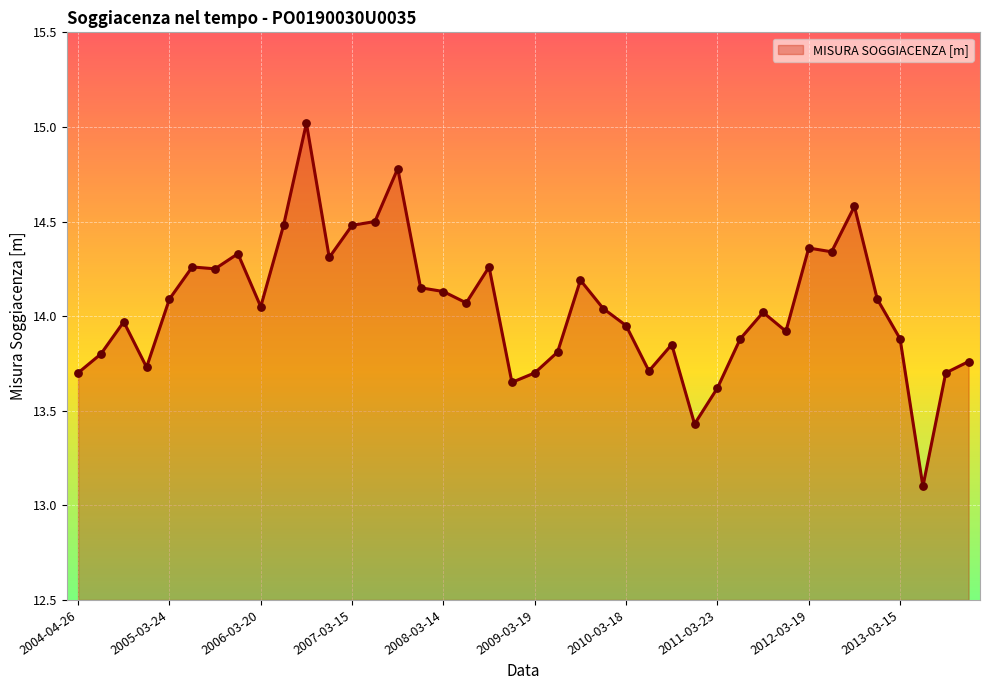

What is the smallest value displayed?

13.1